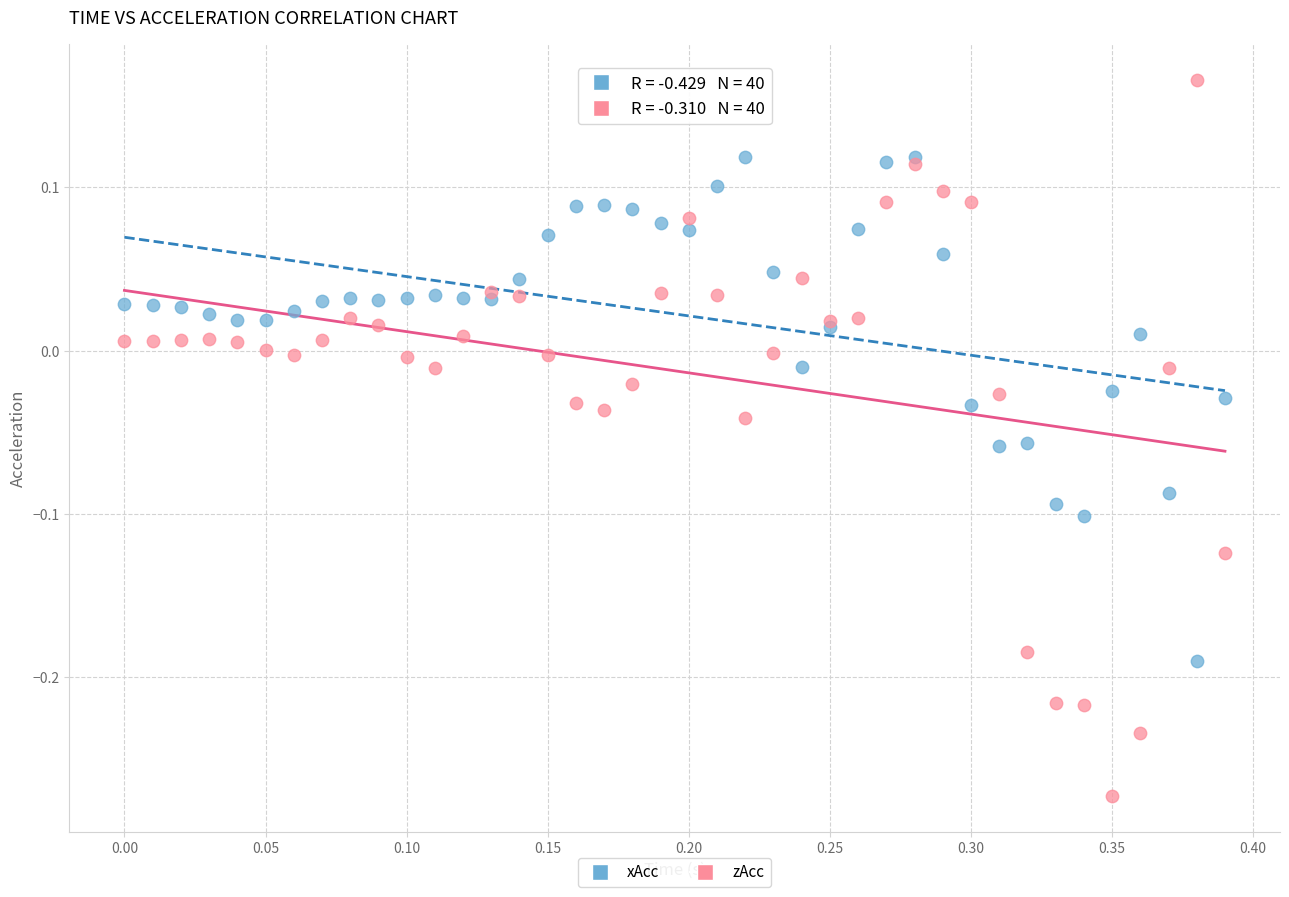

Which series contains the lowest Y value?

zAcc